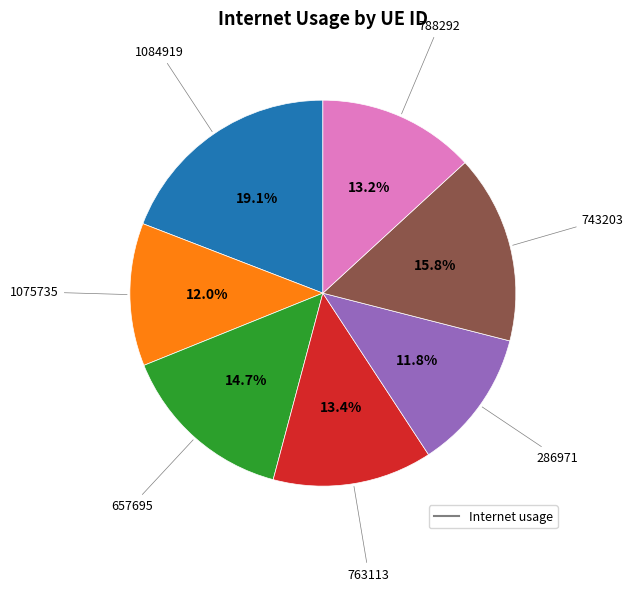

Does any single category account for the majority?

No